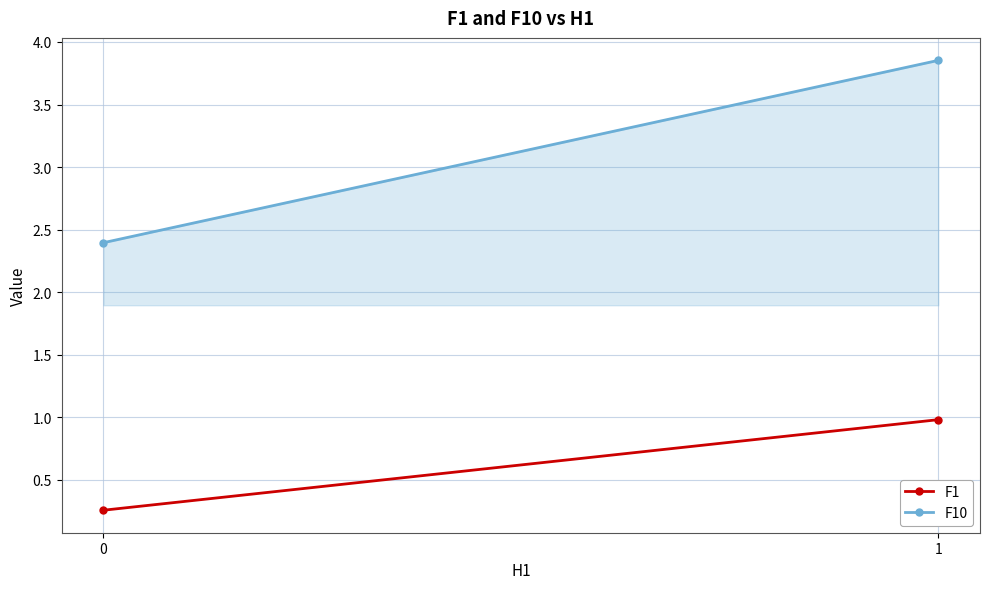

How many lines are shown in the chart?

1